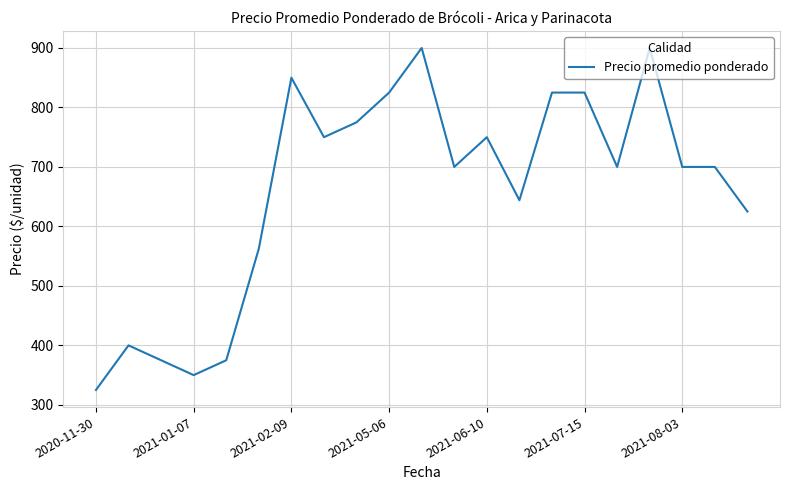

What is the difference between the maximum and minimum values?

575.0